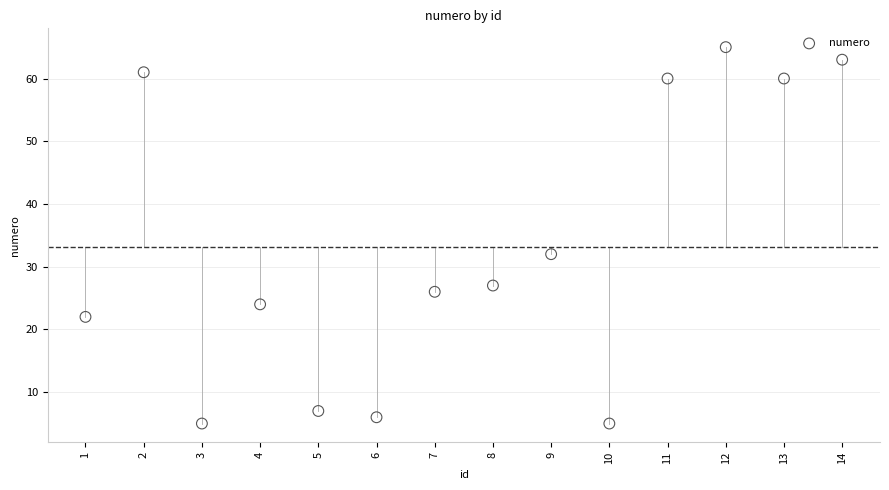

What is the range of X values (max minus min)?

13